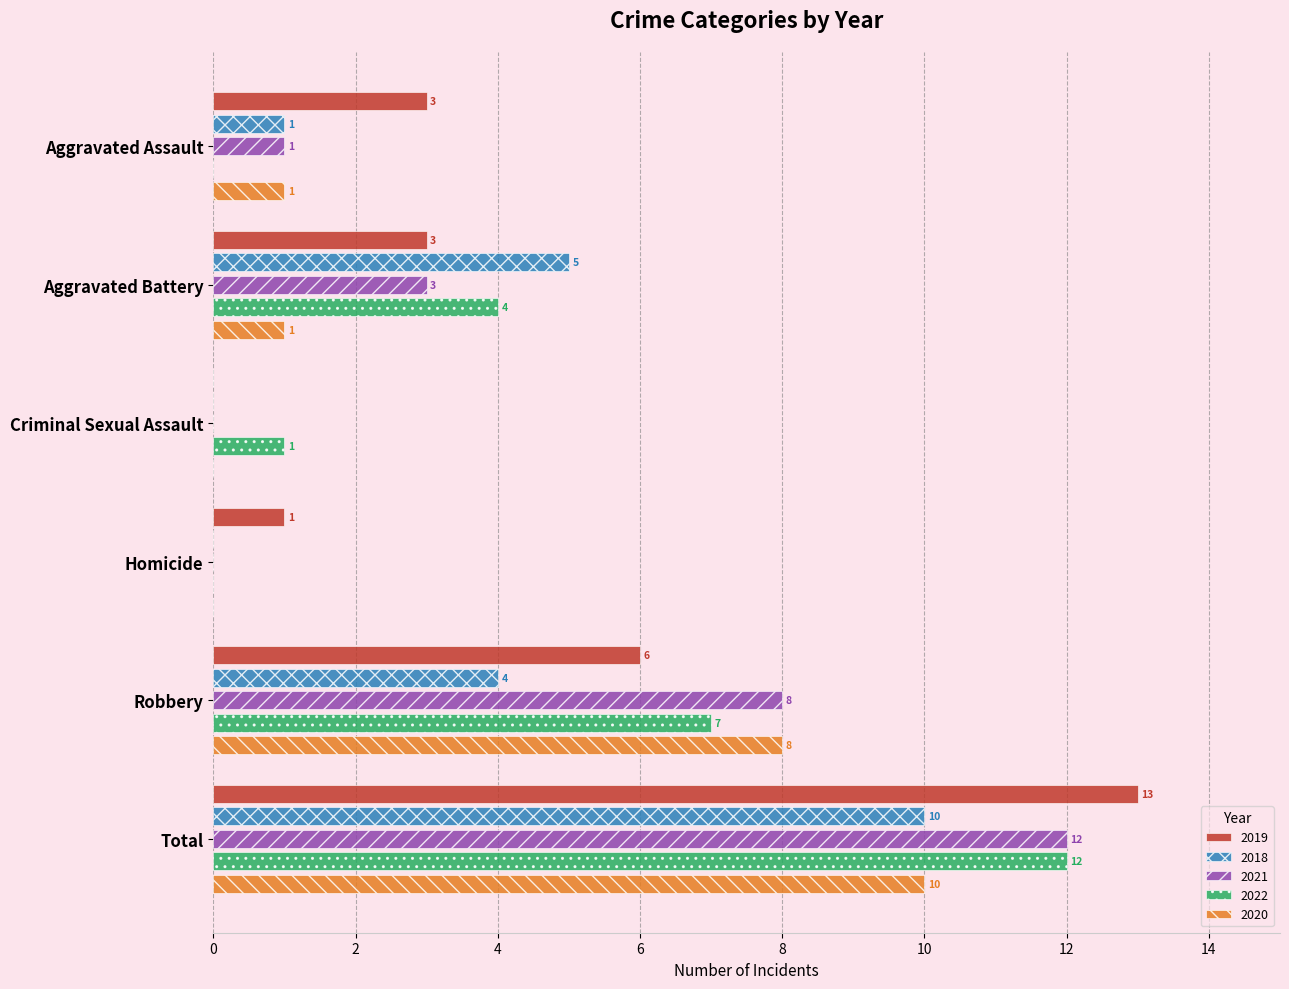

Which series has the widest spread of values?

2019